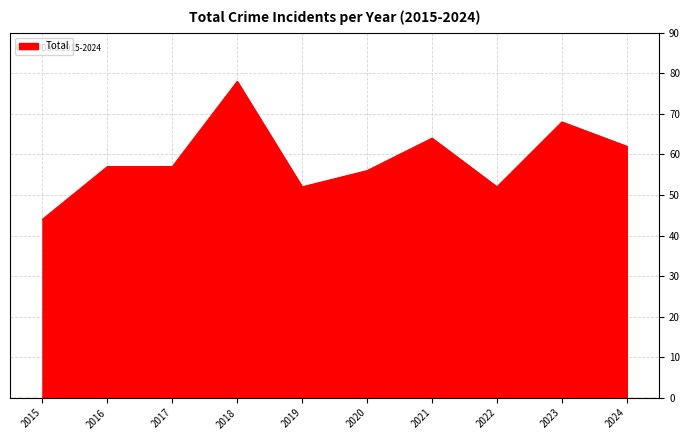

True or false: the data shows 52 at 2019.

True